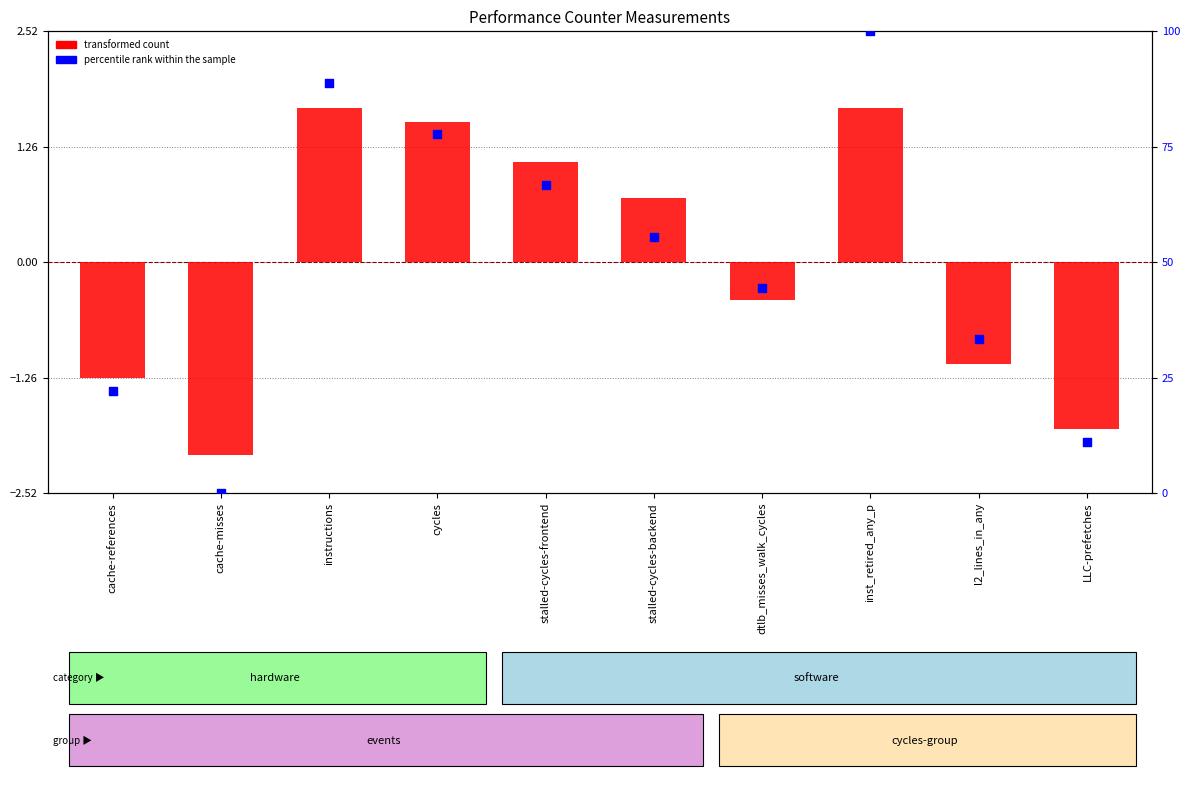

Which series contains the lowest Y value?

transformed count